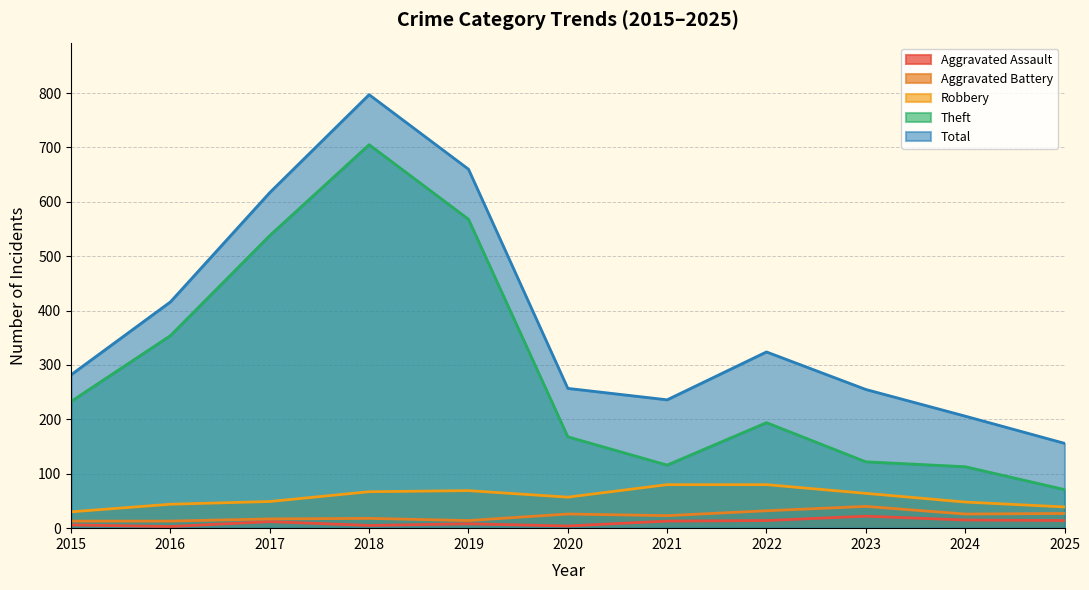

What is the total value across all series at 2022?

644